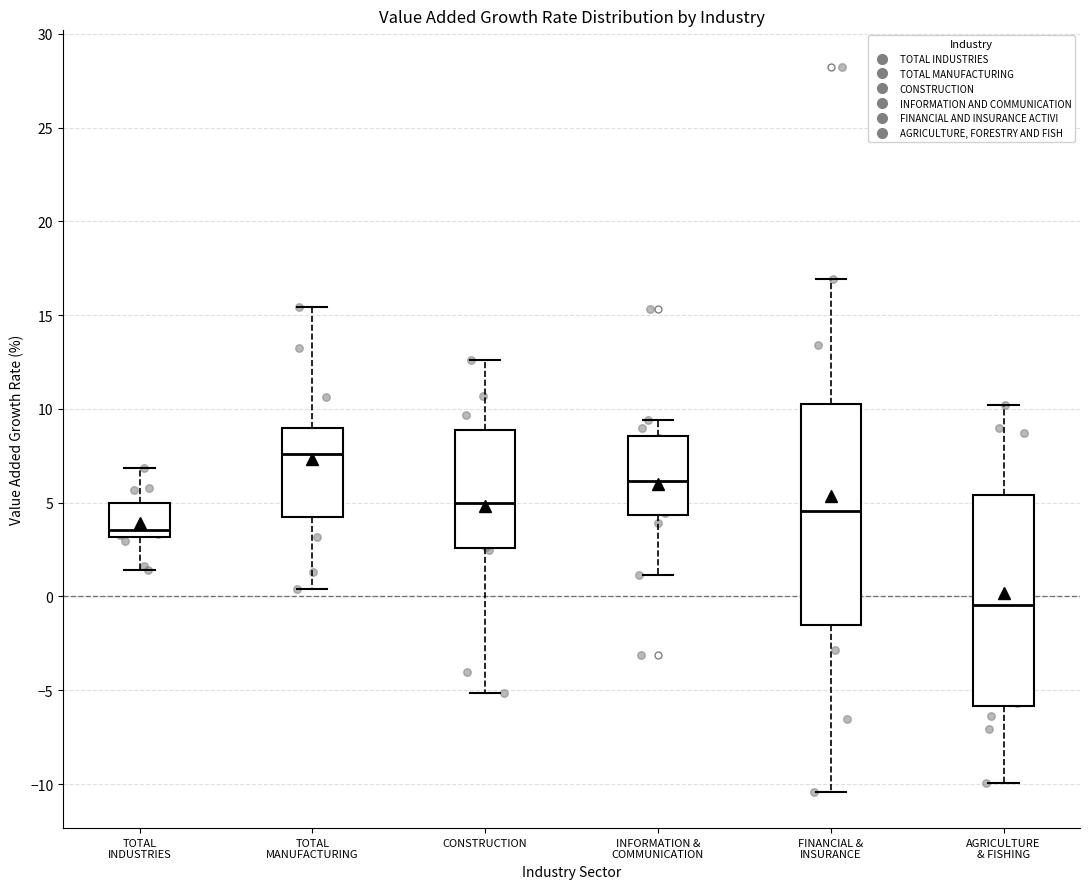

Where does the upper whisker of the box for TOTAL INDUSTRIES end on the y-axis? The values are not printed on the chart, so give them approximately, as read against the axis.

7.0